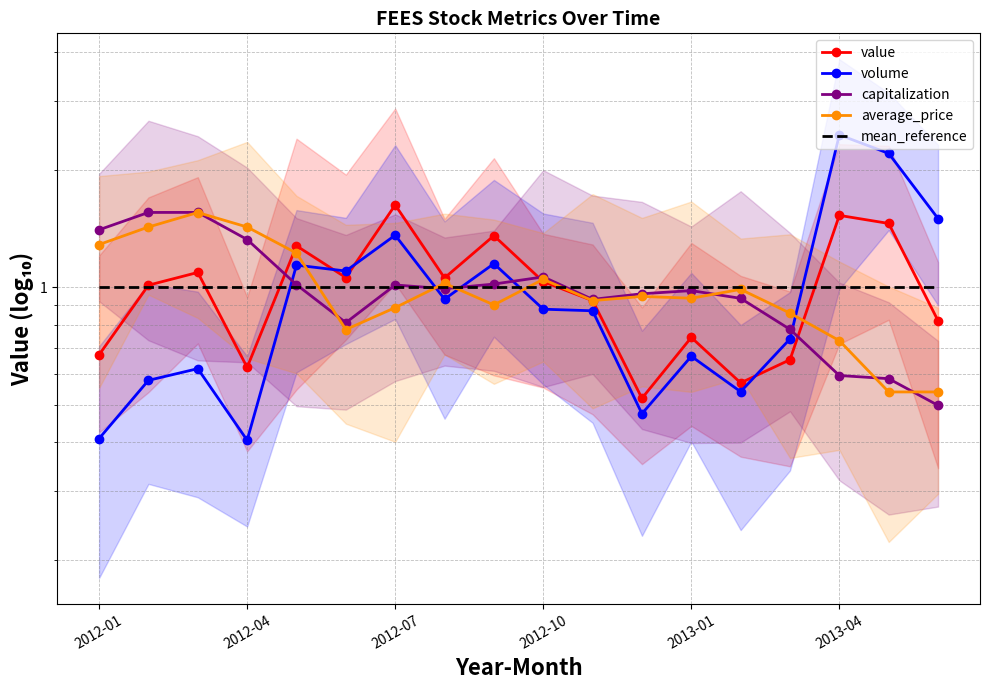

Is this an area chart (filled region under the line)?

No